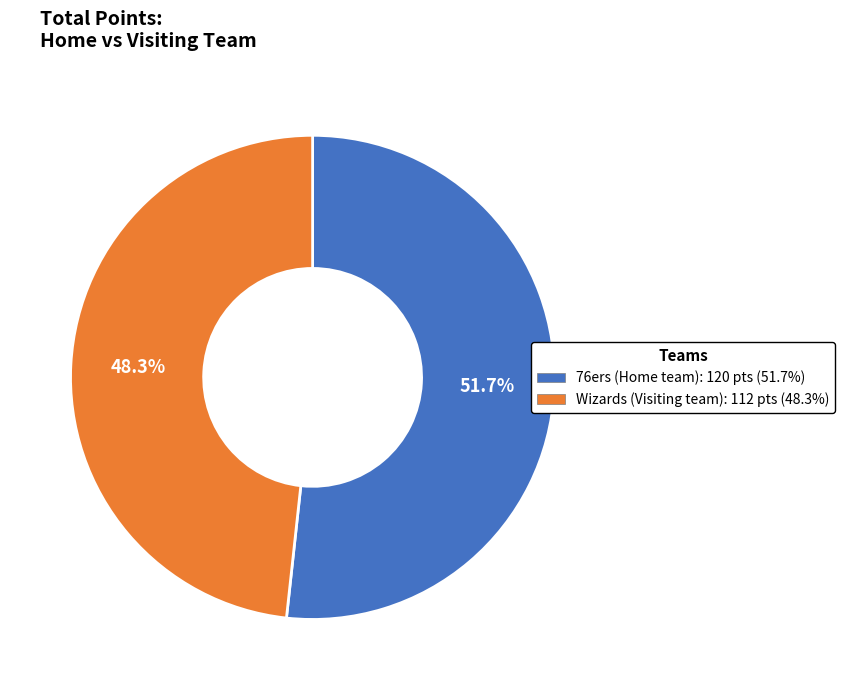

Is there any slice that represents more than half of the pie?

Yes